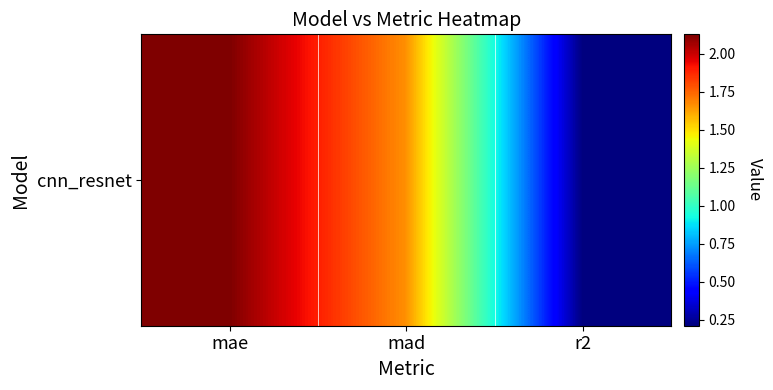

At which category does the chart reach its peak across all series?

mae